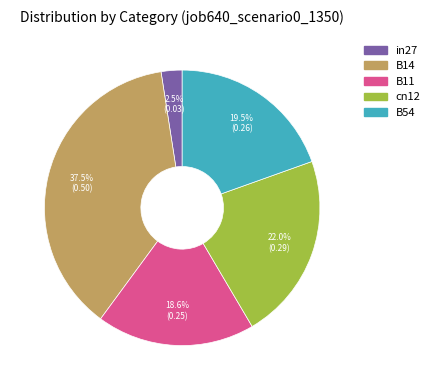

Does any single category account for the majority?

No